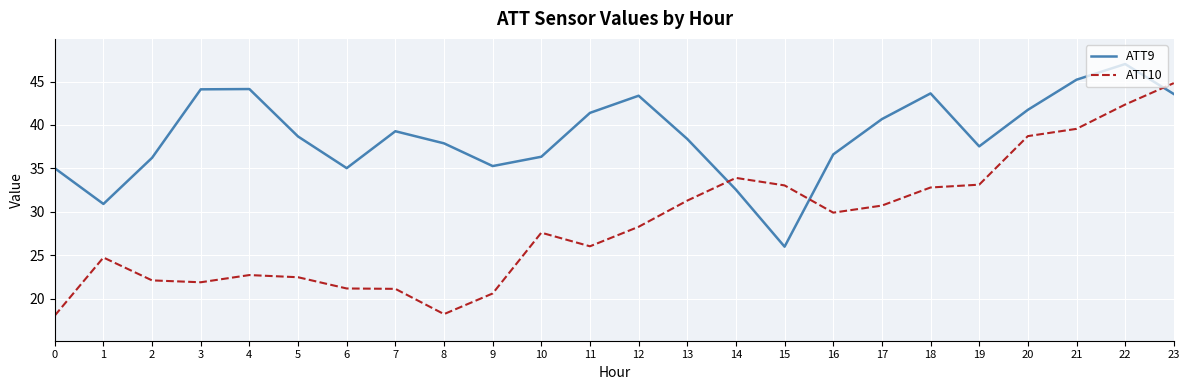

Is it true that ATT10 equals 43.8 at 11?

False